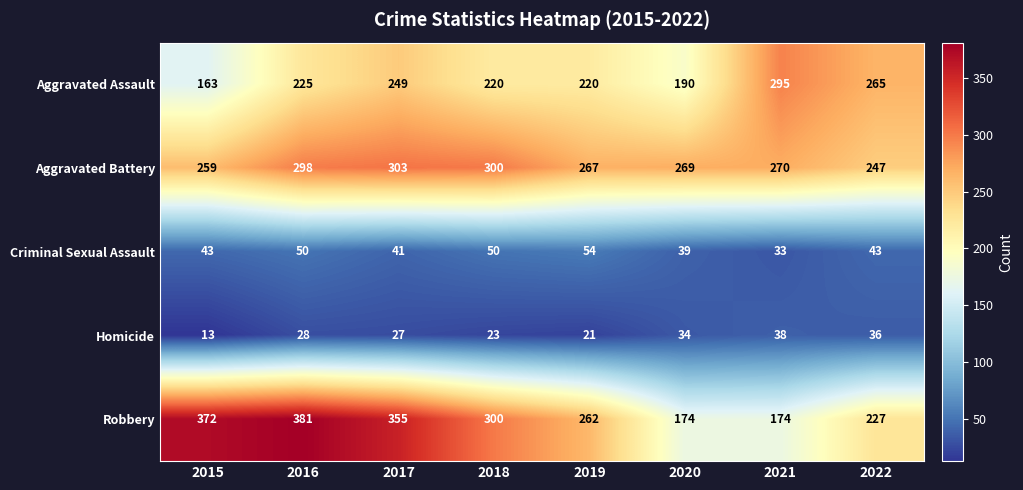

Is it true that Aggravated Assault equals 220 at 2018?

True